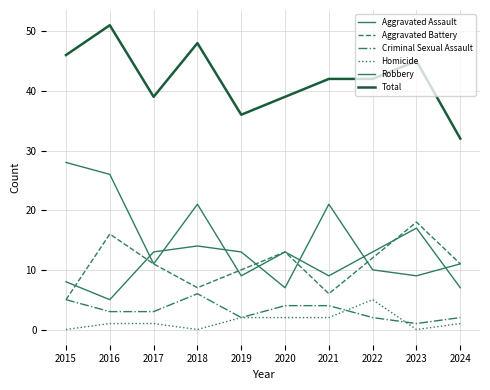

Does the chart display data point markers on the line(s)?

No